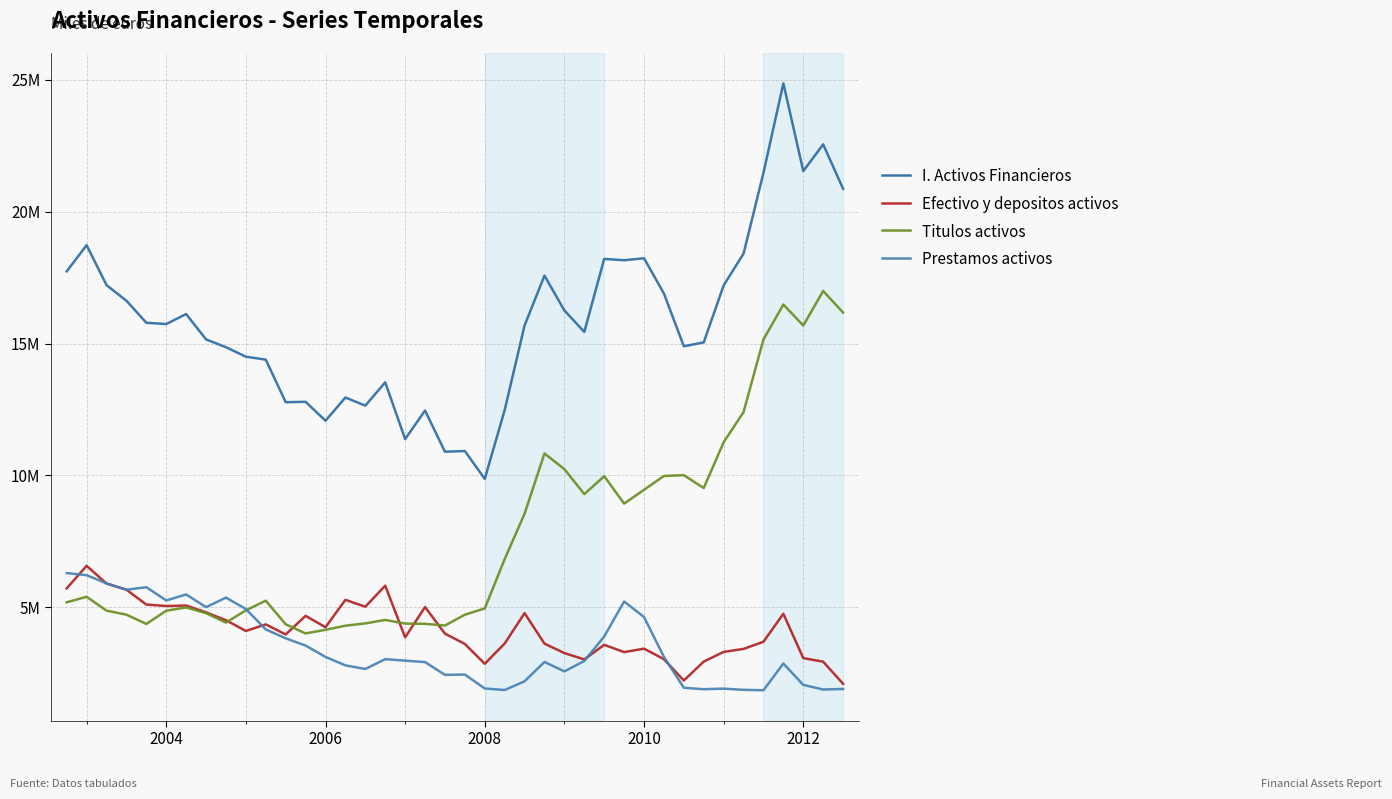

True or false: I. Activos Financieros and Efectivo y depositos activos intersect in this chart.

False